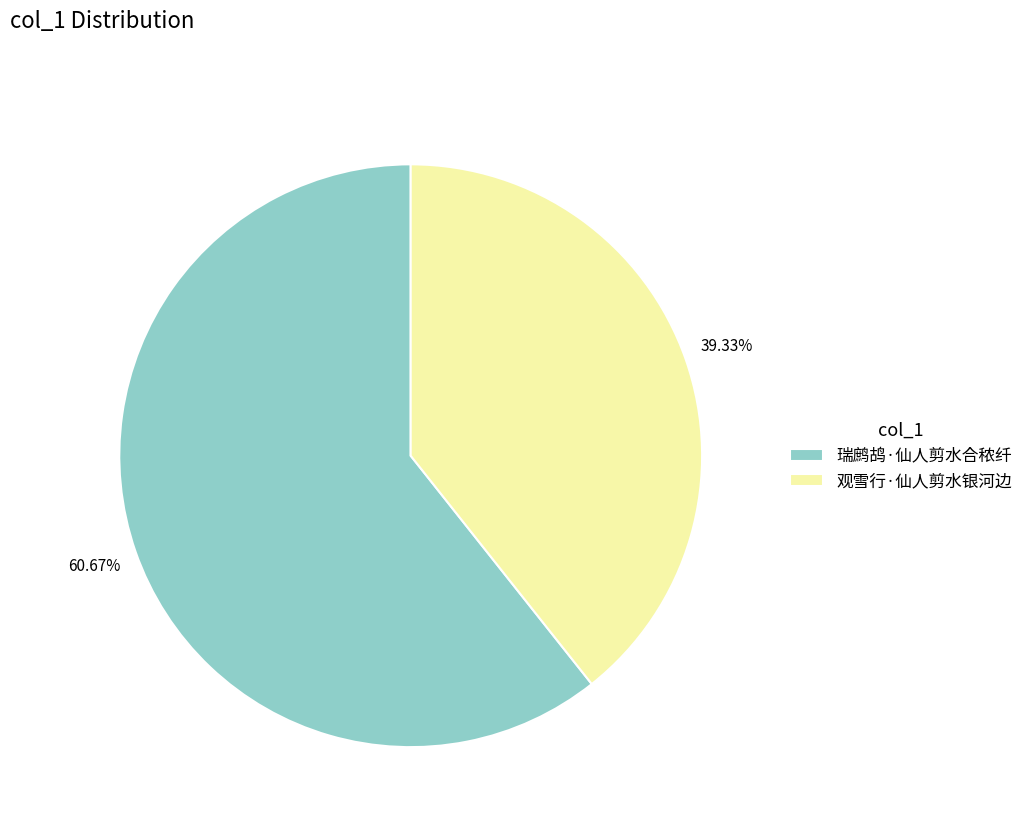

To the nearest percent, what is the difference between the 观雪行·仙人剪水银河边 and 瑞鹧鸪·仙人剪水合秾纤 slice percentages?

21%